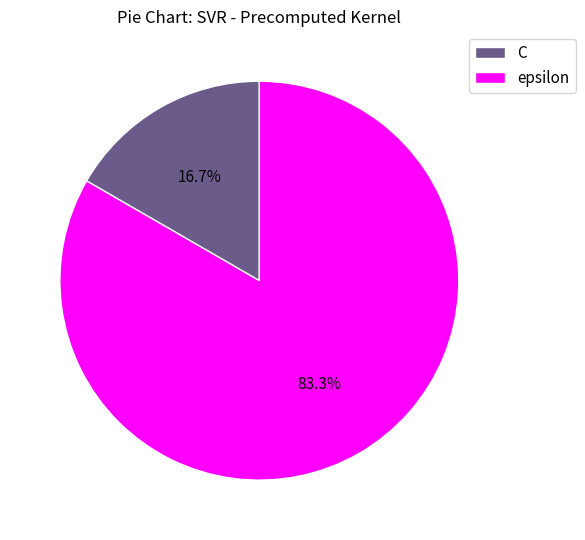

To the nearest percent, what is the difference between the largest and smallest slice percentages?

67%